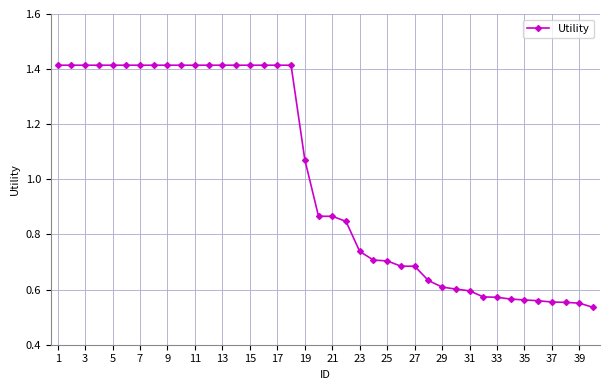

How many lines are shown in the chart?

1